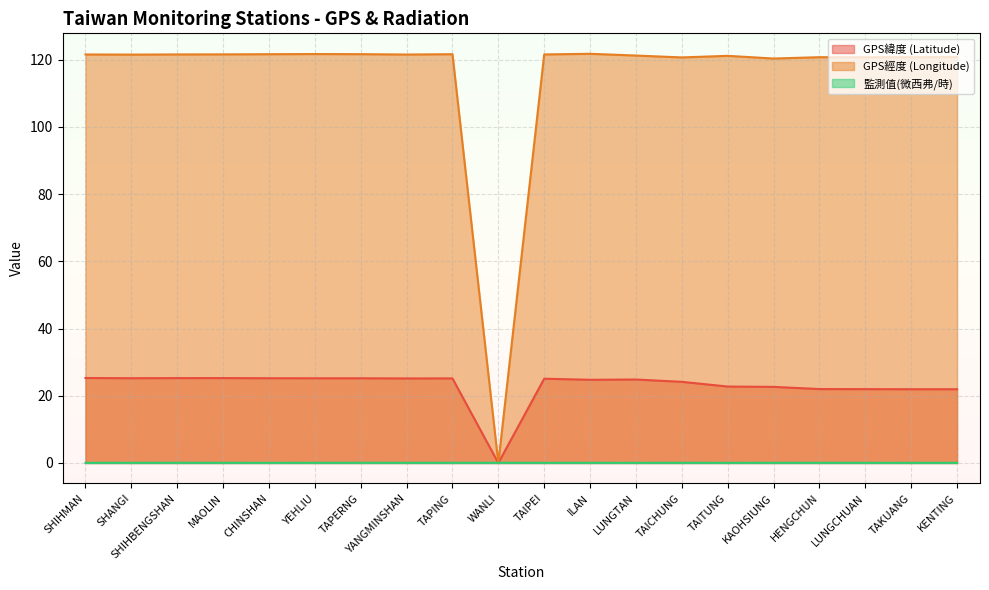

What position from the left is TAICHUNG?

14